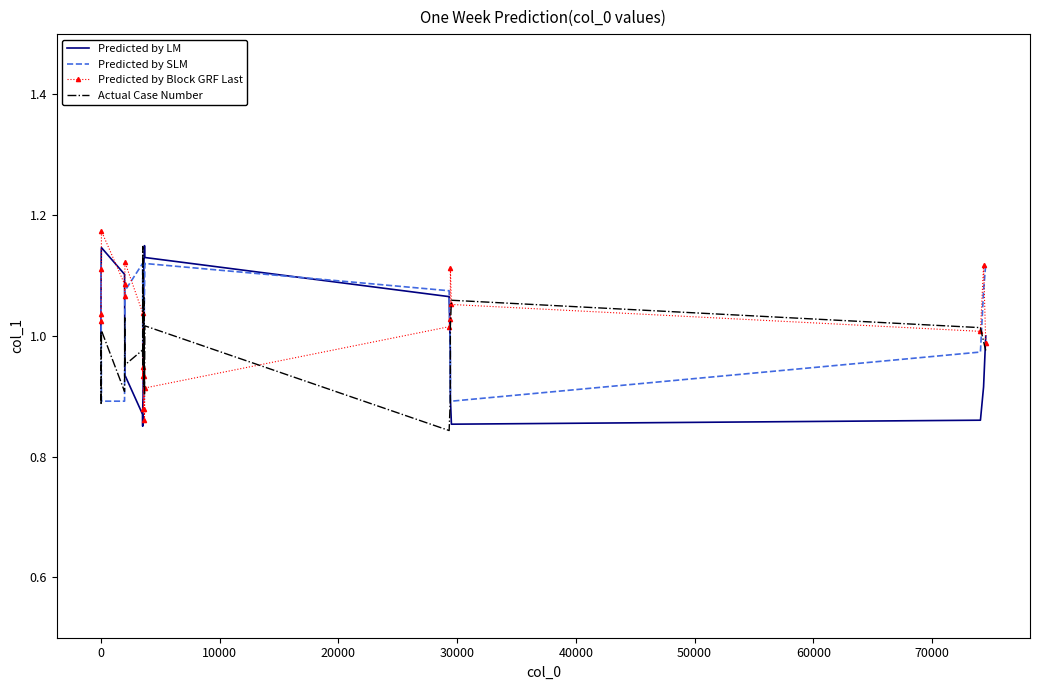

What is the sum of all Predicted by LM values?

22.0